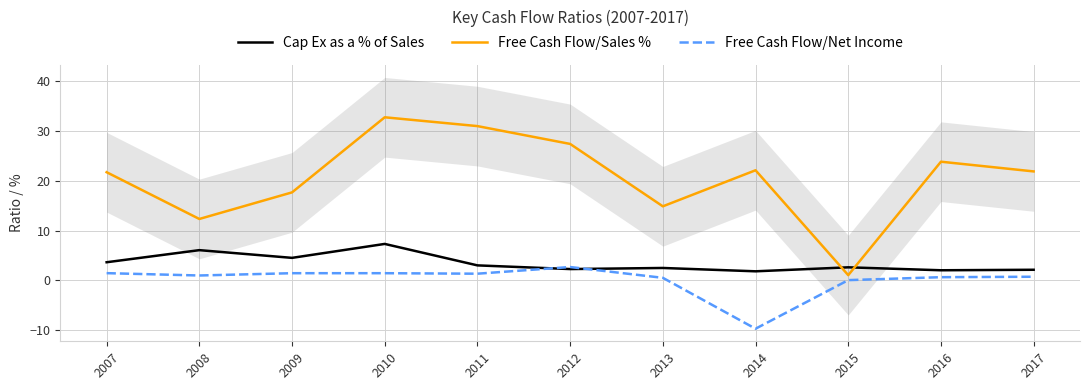

At which label does Free Cash Flow/Net Income first exceed 0?

2007